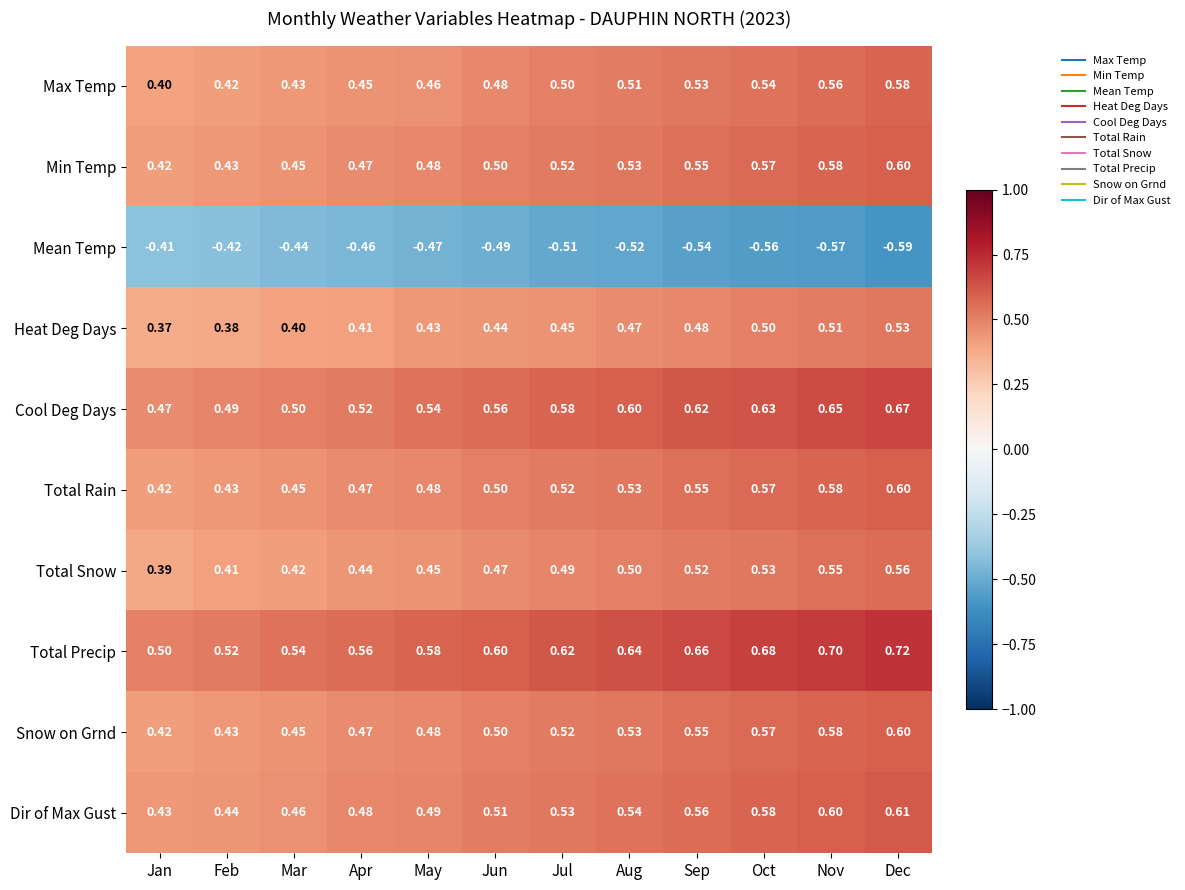

List the labels in order of Total Rain value, smallest first.

Jan, Feb, Mar, Apr, May, Jun, Jul, Aug, Sep, Oct, Nov, Dec